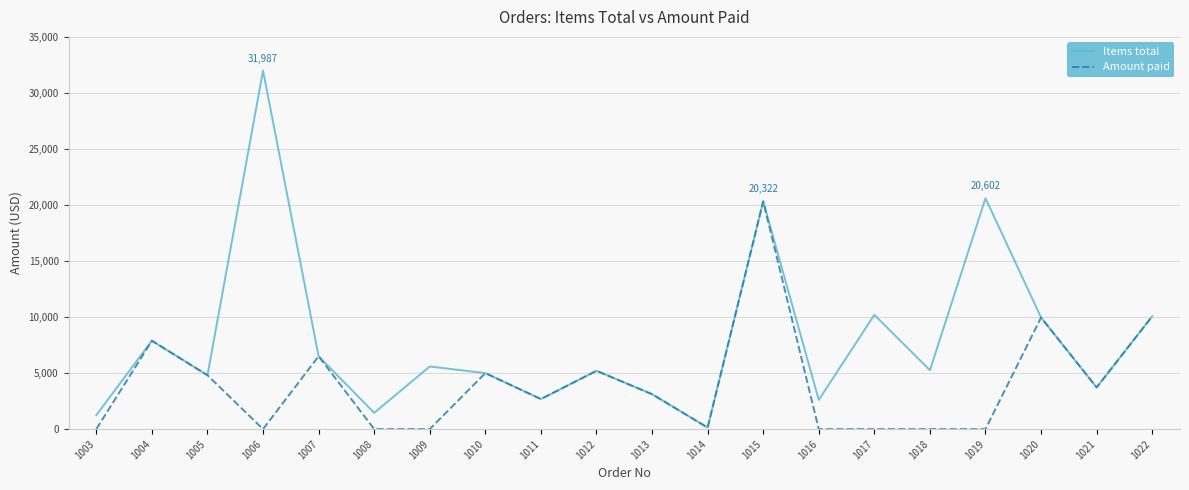

What is the total value across all series at 1016?

2605.0